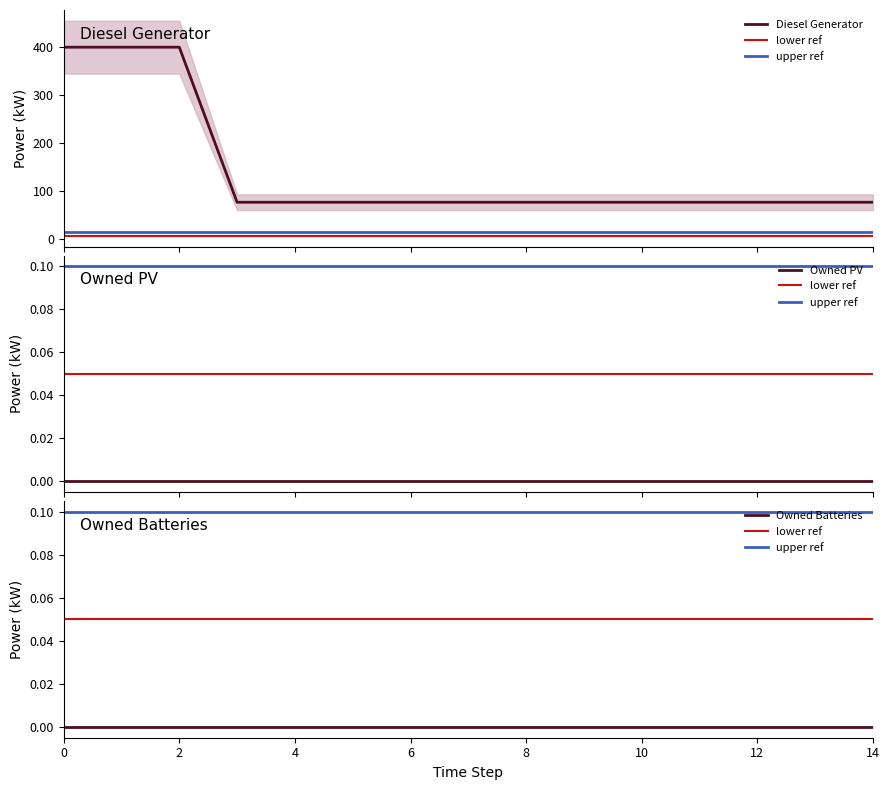

List the labels in order of Diesel Generator value, largest first.

0, 1, 2, 3, 4, 5, 6, 7, 8, 9, 10, 11, 12, 13, 14